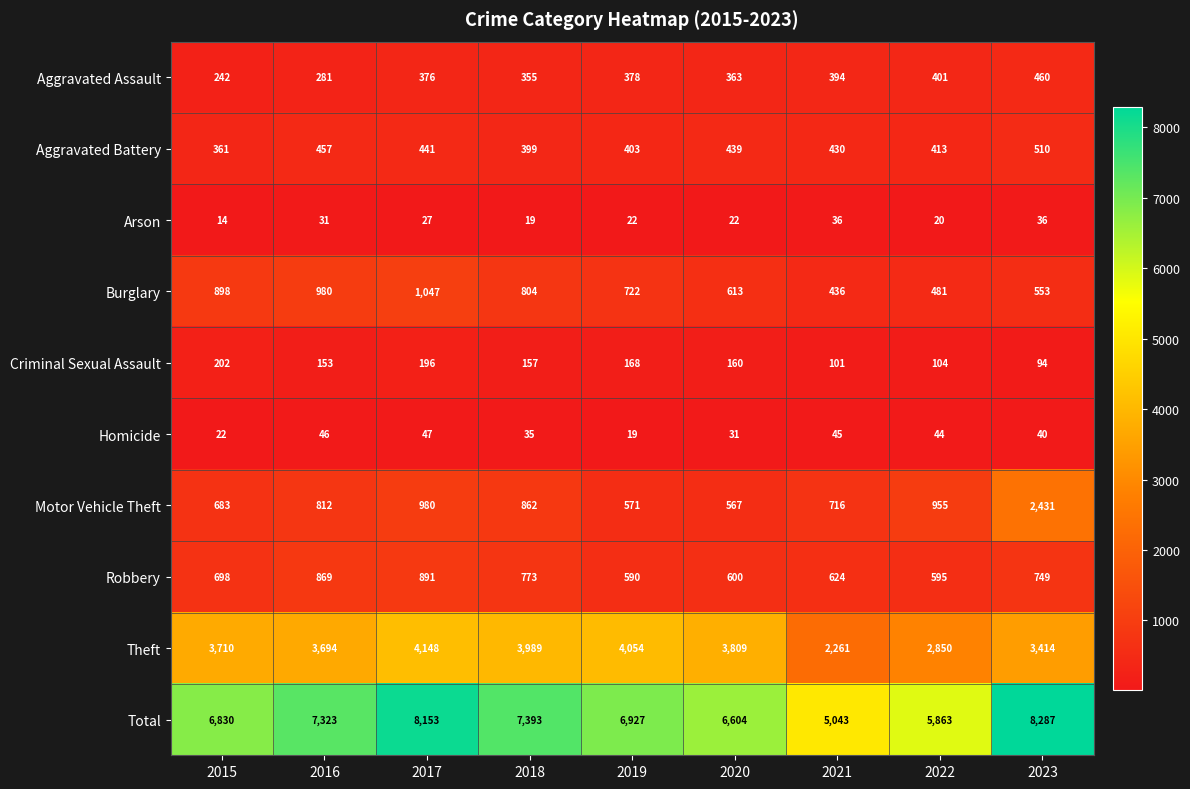

At how many categories does at least one series exceed 6151?

7